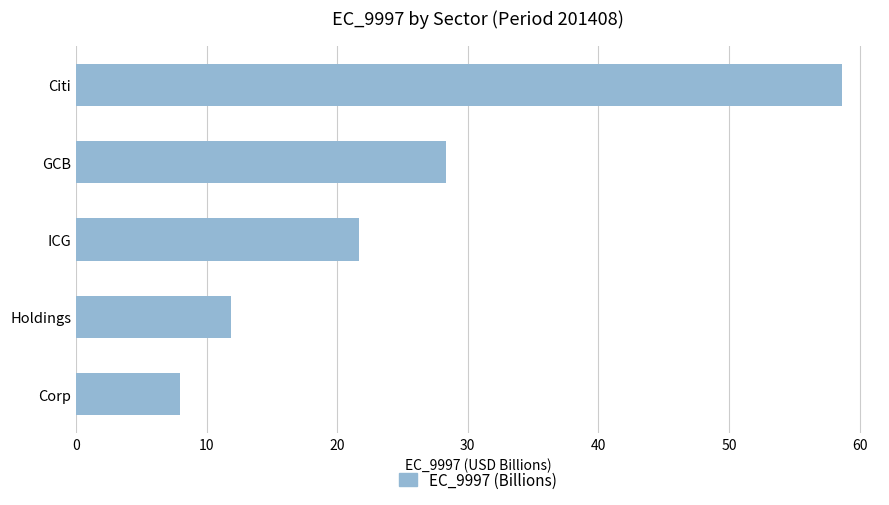

Reading top to bottom, list all the values displayed in this chart.

58.6	28.4	21.7	11.9	7.9